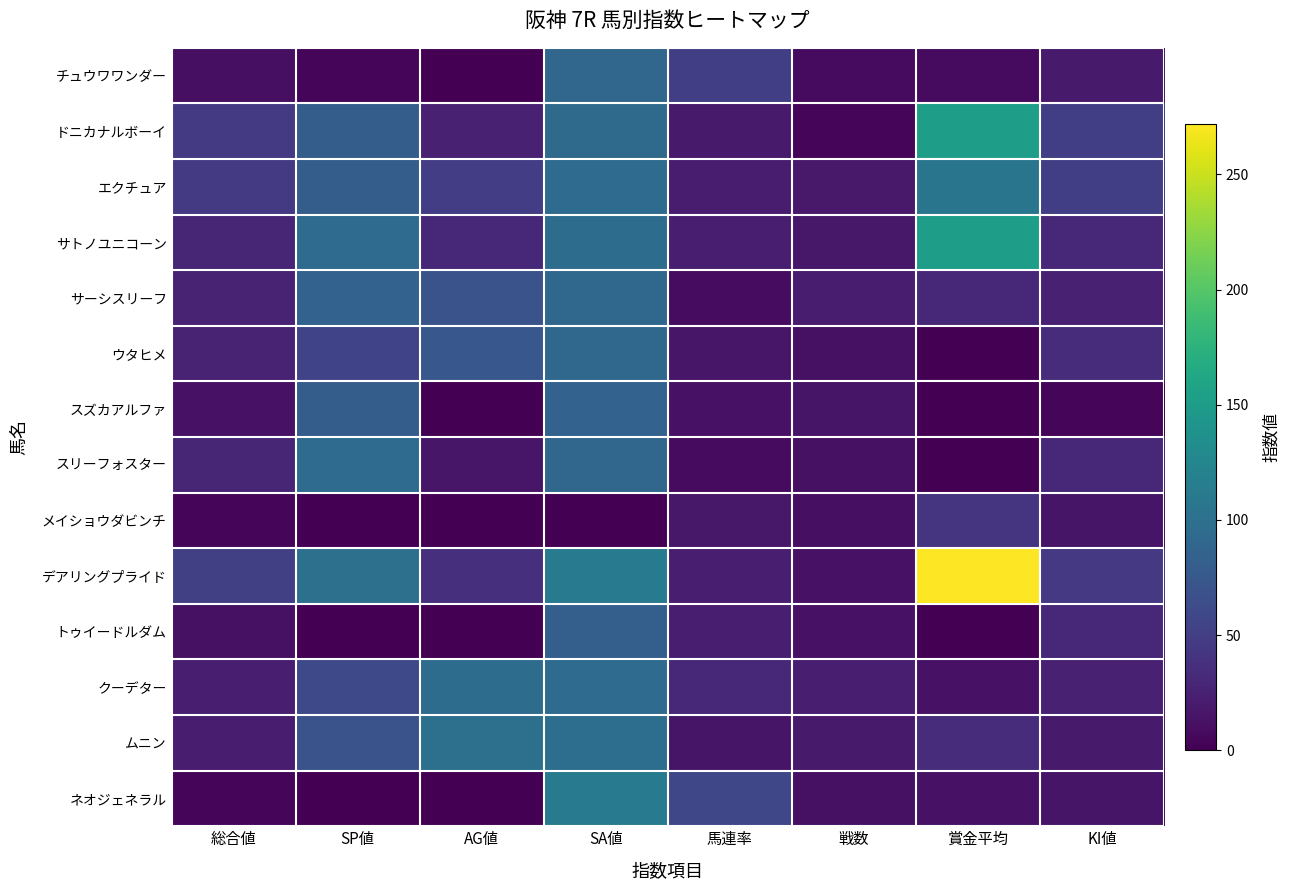

Reading left to right, list all the values displayed in this chart.

チュウワワンダー: 総合値=11	SP値=5	AG値=0	SA値=90	馬連率=50	戦数=8	賞金平均=8	KI値=20
ドニカナルボーイ: 総合値=46	SP値=80	AG値=25	SA値=94	馬連率=20	戦数=5	賞金平均=152	KI値=50
エクチュア: 総合値=46	SP値=80	AG値=49	SA値=95	馬連率=21	戦数=19	賞金平均=106	KI値=50
サトノユニコーン: 総合値=29	SP値=95	AG値=31	SA値=96	馬連率=23	戦数=17	賞金平均=152	KI値=30
サーシスリーフ: 総合値=27	SP値=85	AG値=70	SA値=91	馬連率=9	戦数=21	賞金平均=30	KI値=25
ウタヒメ: 総合値=26	SP値=55	AG値=74	SA値=92	馬連率=16	戦数=12	賞金平均=0	KI値=35
スズカアルファ: 総合値=13	SP値=80	AG値=0	SA値=85	馬連率=13	戦数=15	賞金平均=0	KI値=5
スリーフォスター: 総合値=29	SP値=95	AG値=16	SA値=90	馬連率=8	戦数=12	賞金平均=0	KI値=30
メイショウダビンチ: 総合値=4	SP値=0	AG値=0	SA値=0	馬連率=18	戦数=11	賞金平均=42	KI値=15
デアリングプライド: 総合値=52	SP値=100	AG値=38	SA値=111	馬連率=23	戦数=13	賞金平均=272	KI値=45
トゥイードルダム: 総合値=12	SP値=0	AG値=0	SA値=82	馬連率=23	戦数=13	賞金平均=0	KI値=30
クーデター: 総合値=23	SP値=60	AG値=96	SA値=95	馬連率=30	戦数=23	賞金平均=13	KI値=25
ムニン: 総合値=21	SP値=70	AG値=100	SA値=98	馬連率=15	戦数=20	賞金平均=35	KI値=20
ネオジェネラル: 総合値=4	SP値=0	AG値=0	SA値=113	馬連率=58	戦数=12	賞金平均=13	KI値=15